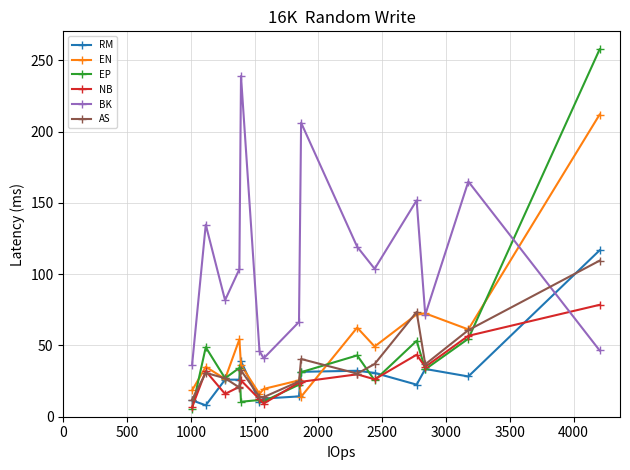

Is this an area chart (filled region under the line)?

No